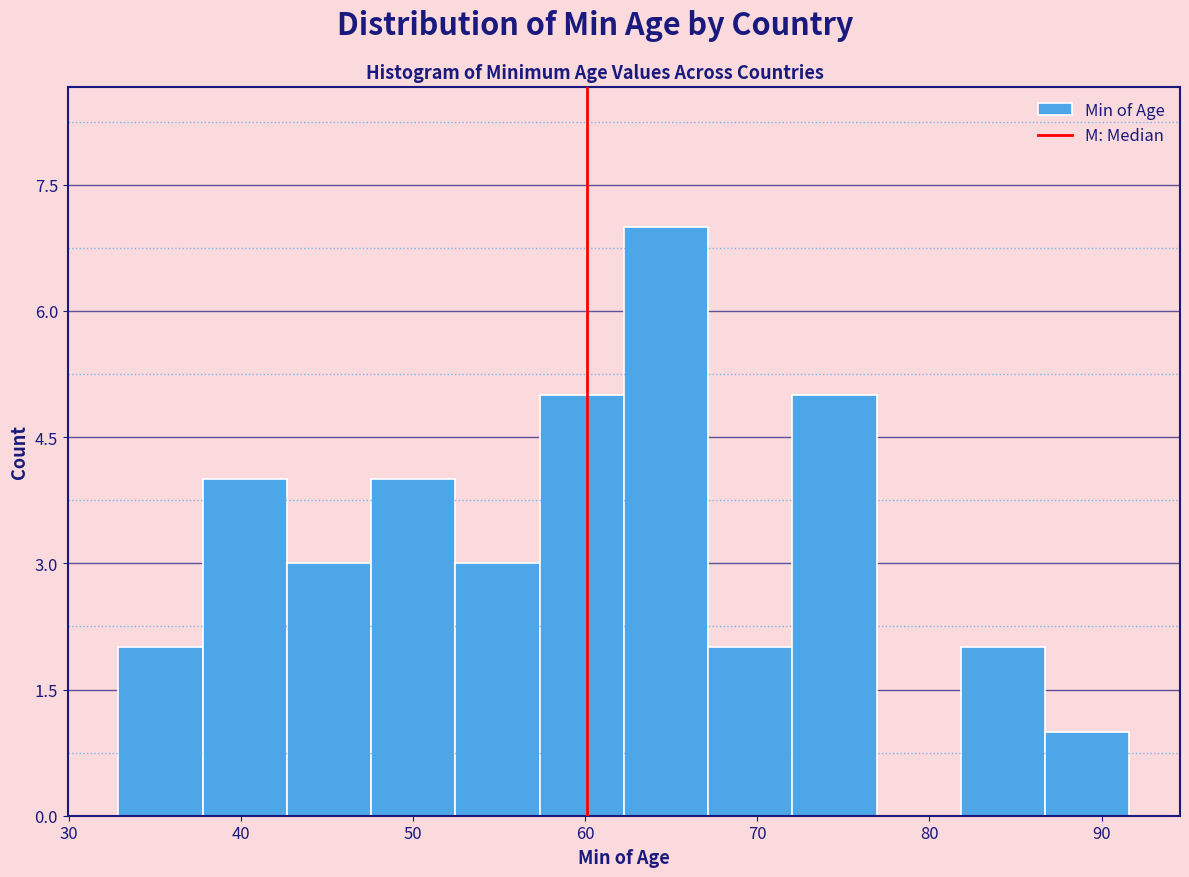

What is the height of the bar covering 38 to 43 on the x-axis? Neither the bar edges nor the heights are printed on the chart, so give them approximately, as read against the axes.

4